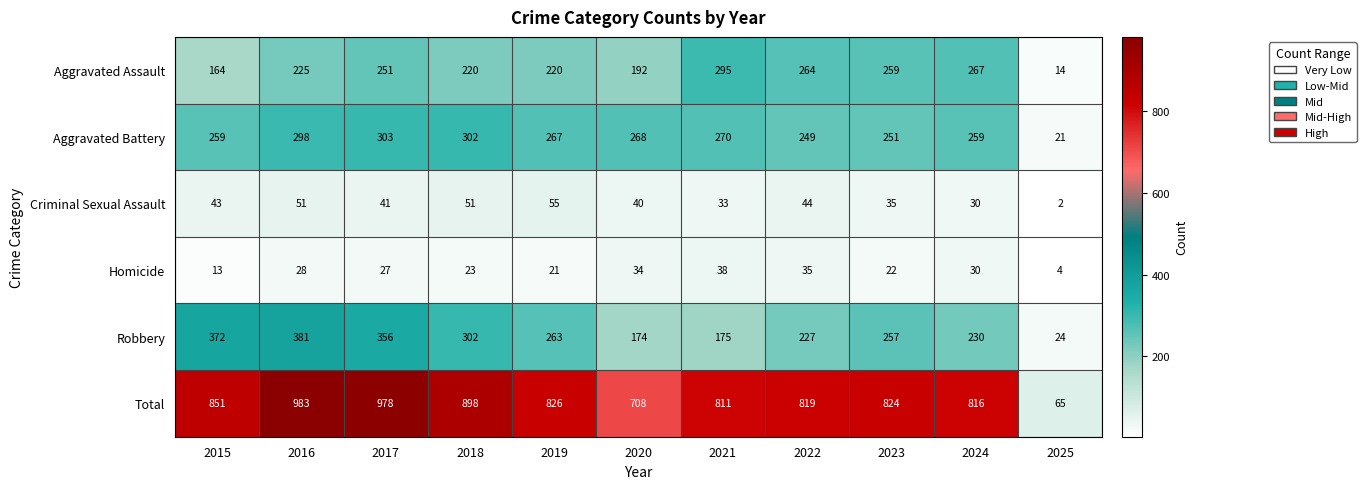

What is the difference between the Robbery values at 2022 and 2017?

129